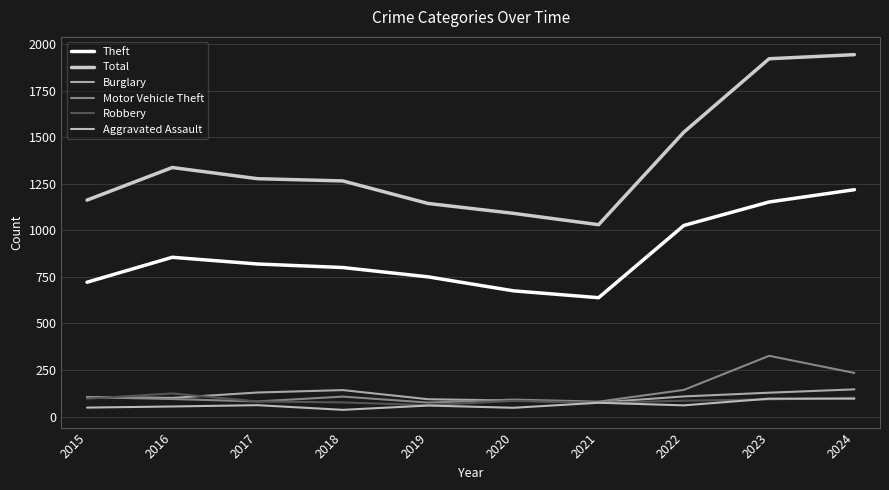

How many interior local peaks does the Aggravated Assault series have?

3